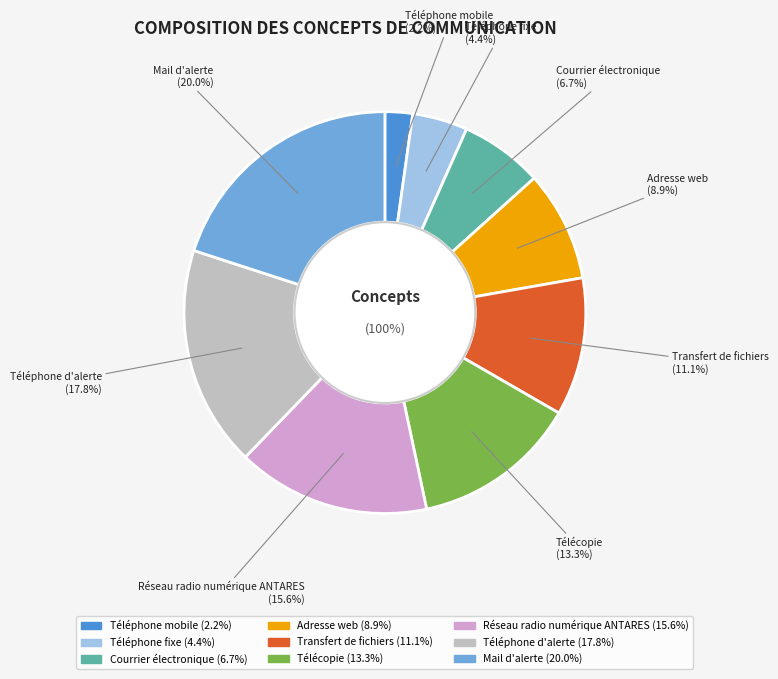

True or false: Réseau radio numérique ANTARES accounts for 16% of the total.

True